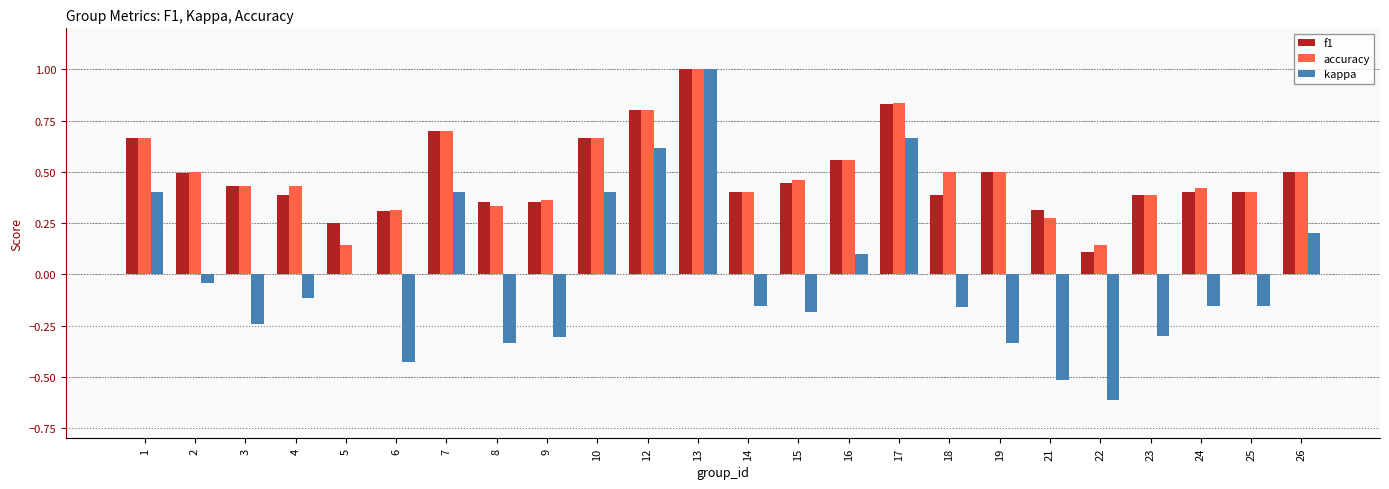

Which series changed the most between 6 and 7?

kappa